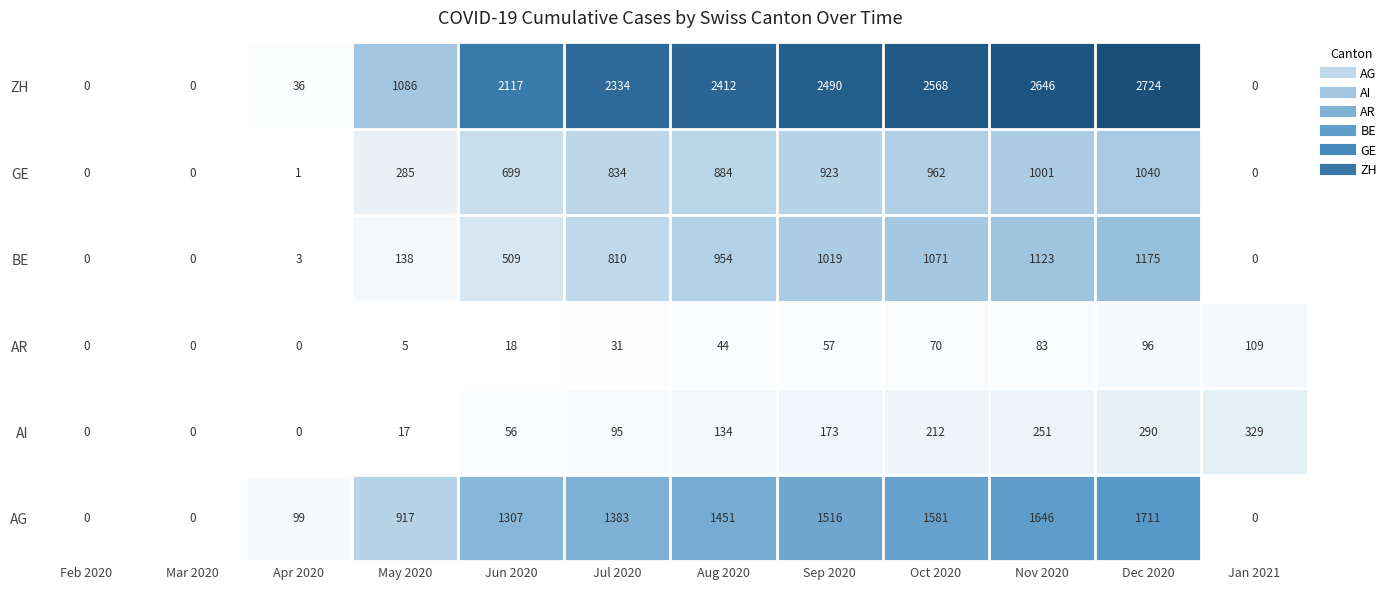

How many distinct data groups are displayed?

6